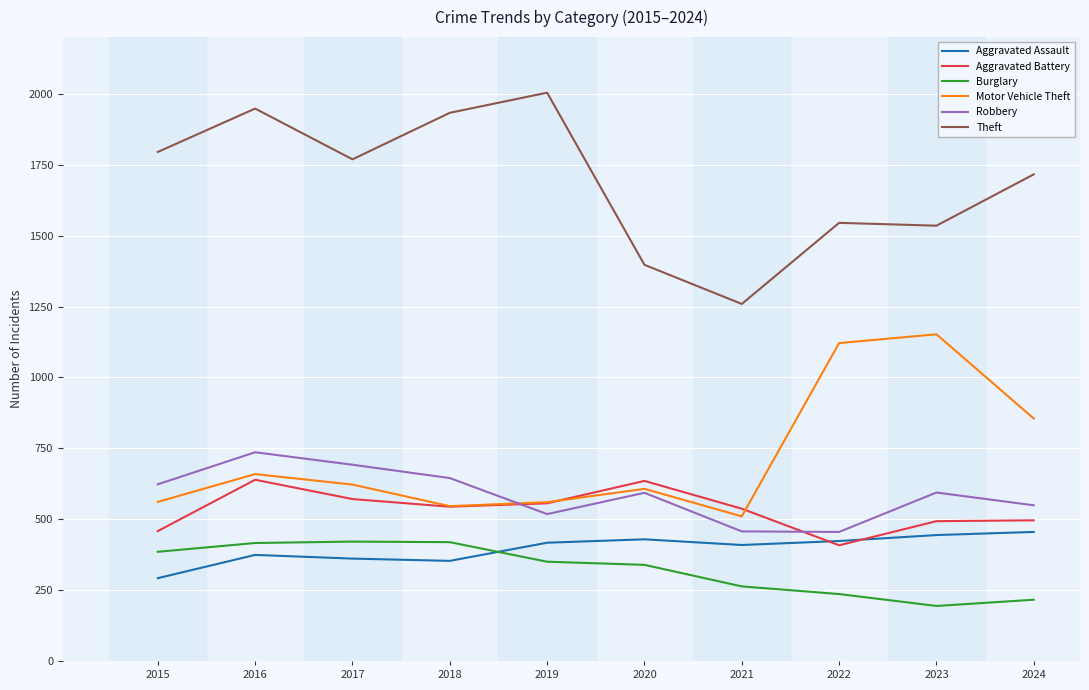

How many lines are shown in the chart?

6